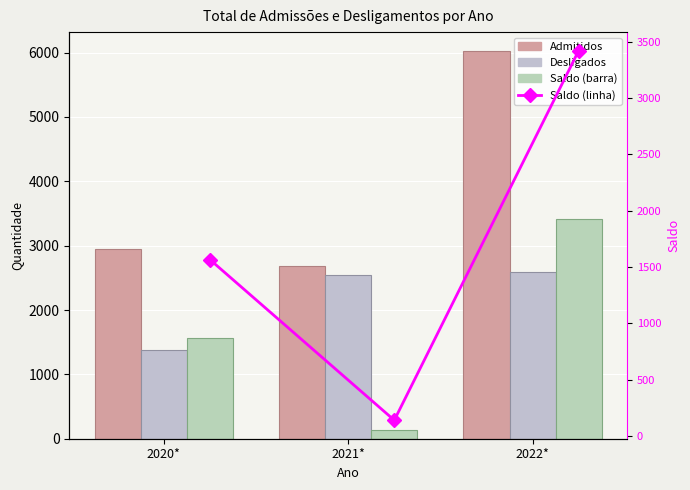

Which series has the largest total across all categories?

Admitidos